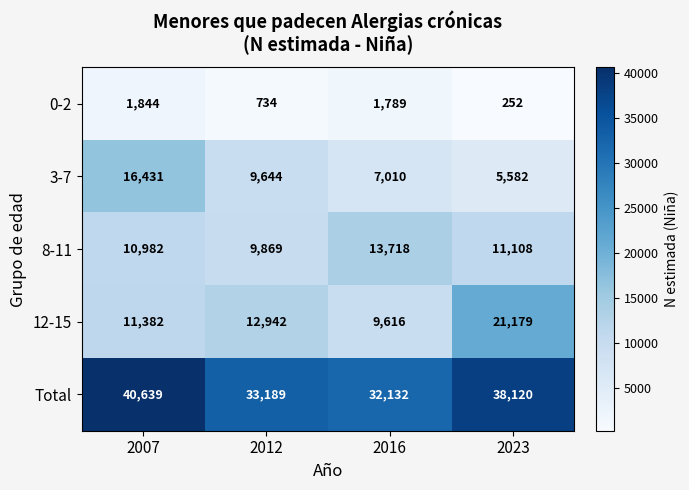

At which category does the chart reach its peak across all series?

2007